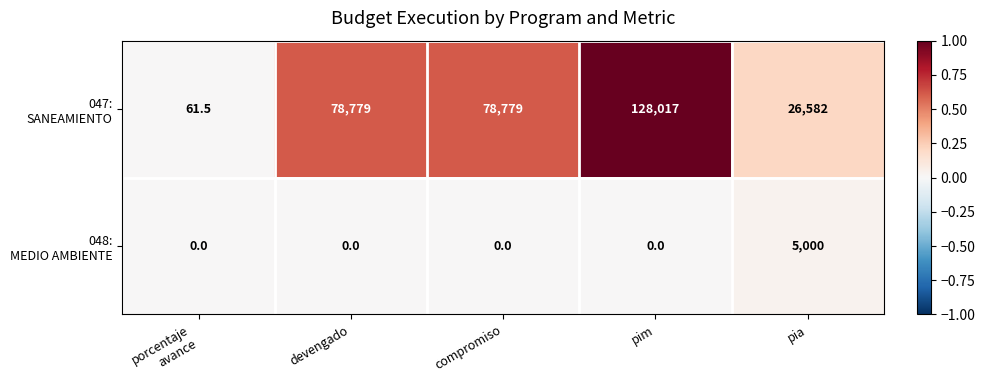

What is the greatest value displayed?

128017.0